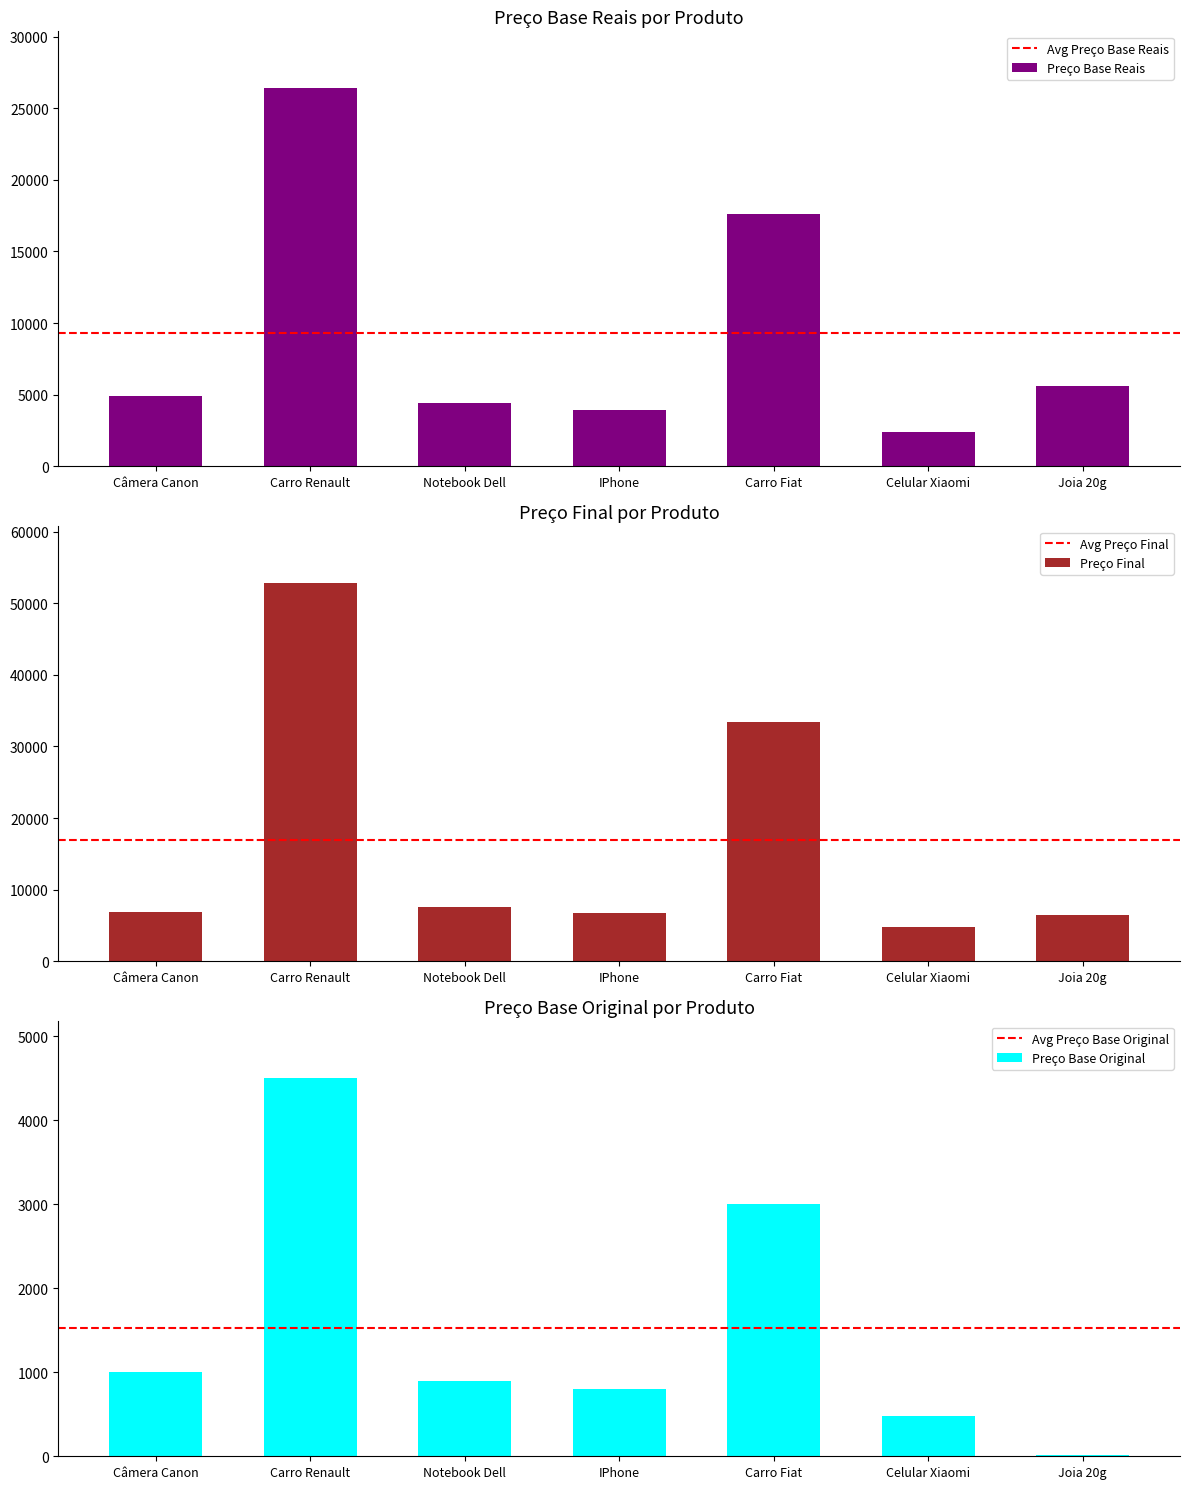

At which label does Preço Final reach its minimum?

Celular Xiaomi